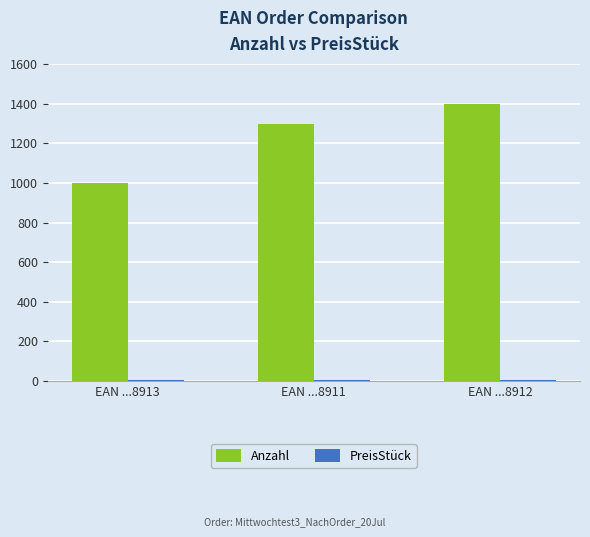

Count the number of data series in this chart.

2